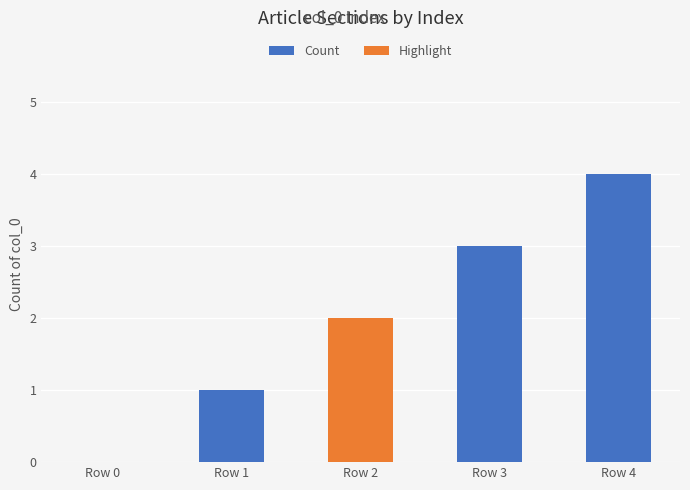

What are all the series names shown in the legend?

Count, Highlight